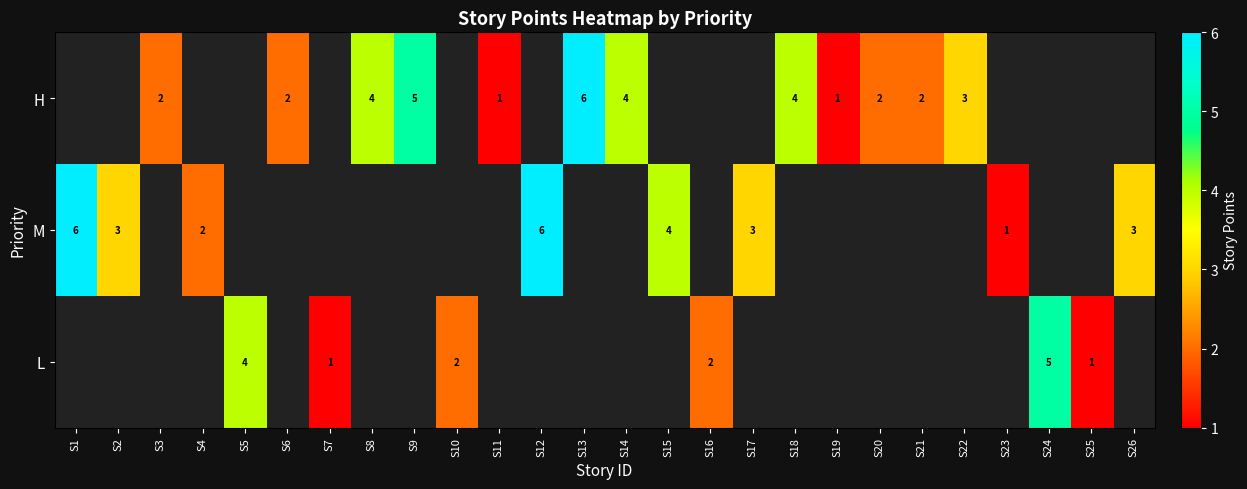

True or false: H has a value of 5 at S9.

True